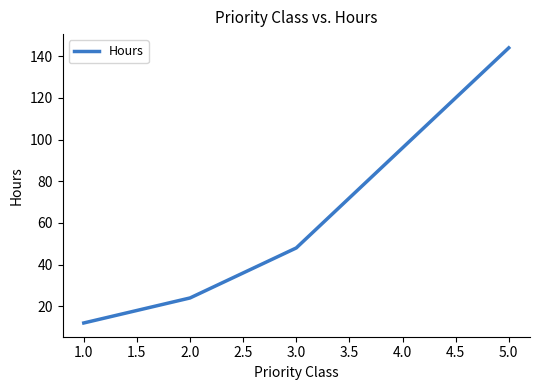

Which category has the lowest value across all series?

1.0